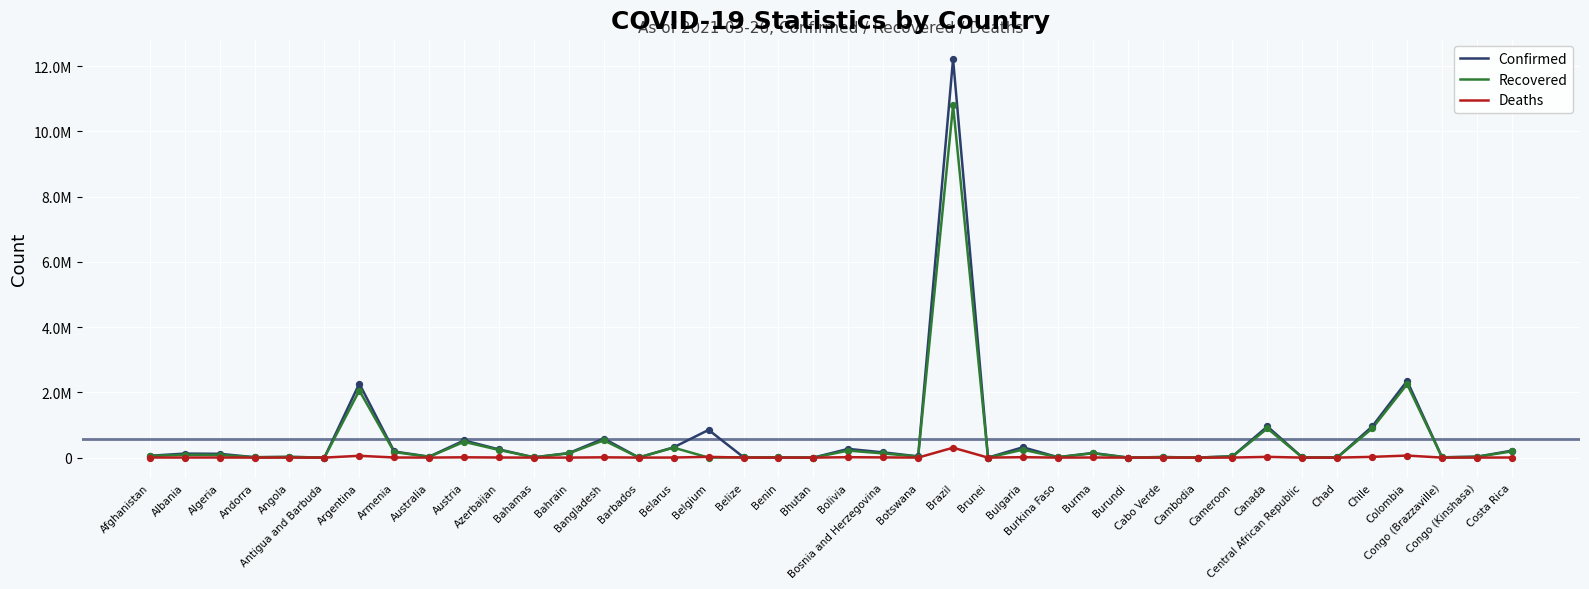

Is the value of Recovered at Bahamas greater than the value of Confirmed at Armenia?

No